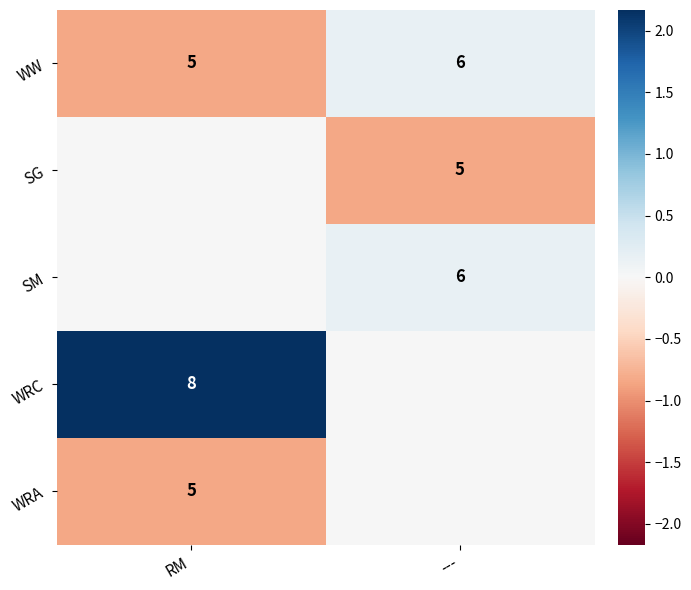

List the labels in order of WW value, largest first.

---, RM